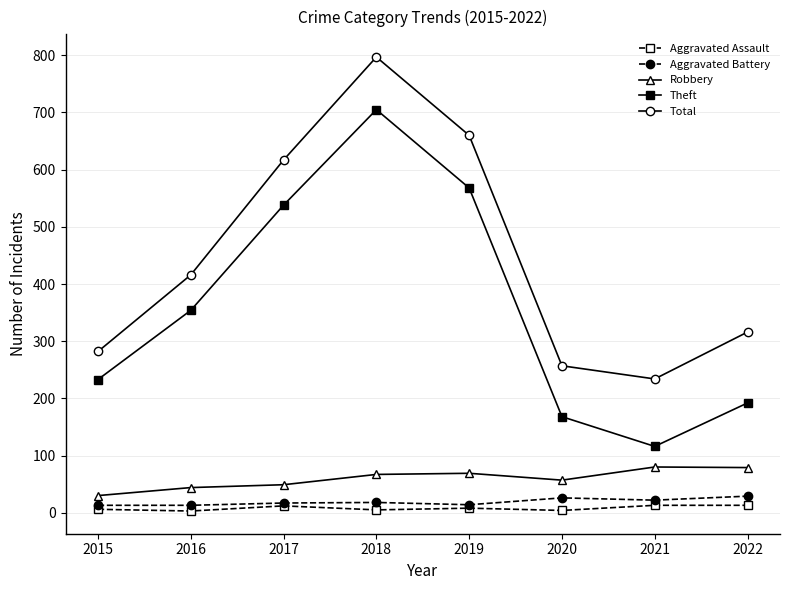

Between 2021 and 2022, which series saw the biggest shift?

Total